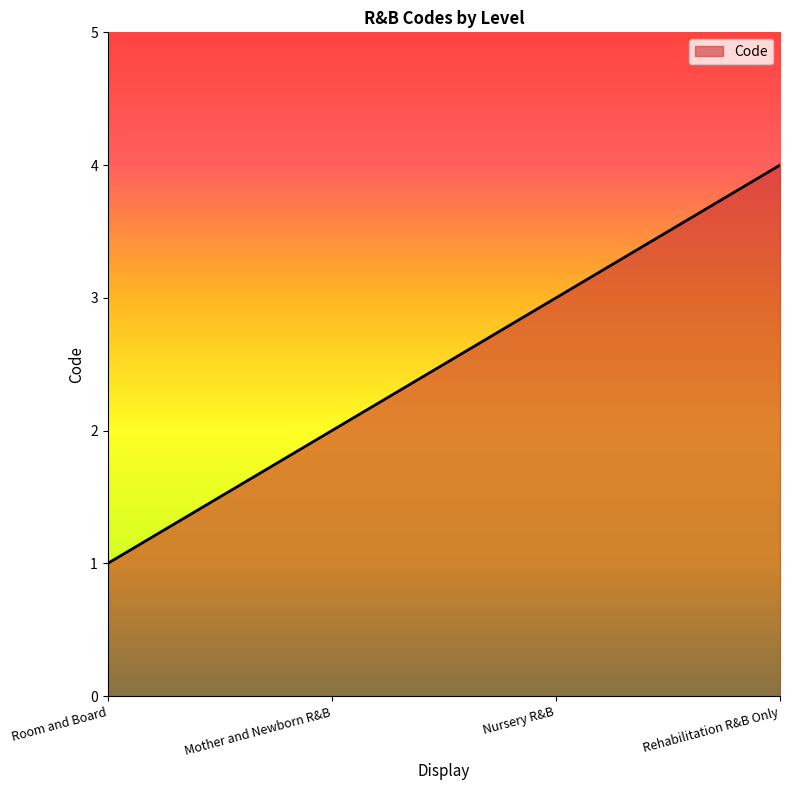

Rank the categories by value from lowest to highest.

Room and Board, Mother and Newborn R&B, Nursery R&B, Rehabilitation R&B Only